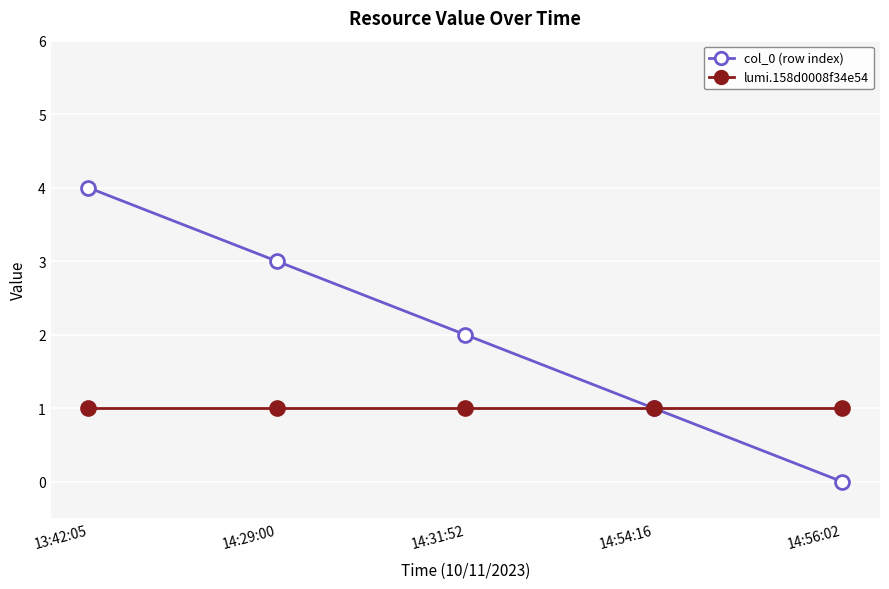

What is the label of the 3rd point from the right?

14:31:52